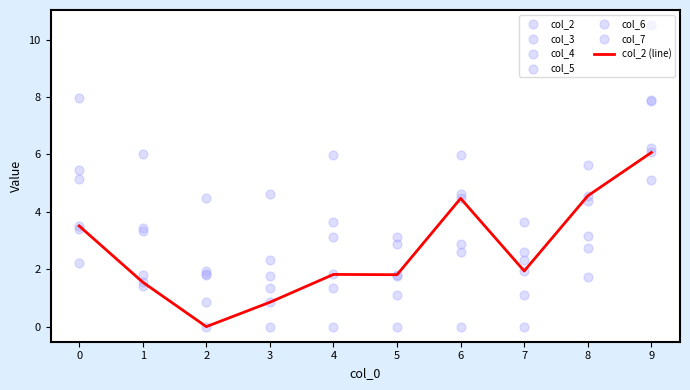

Which series has the largest total across all categories?

col_6